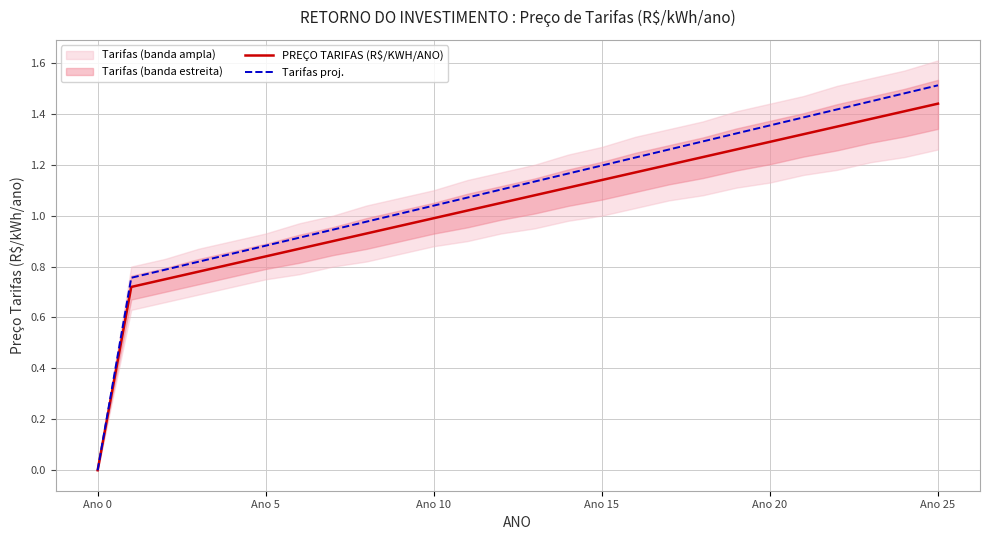

The PREÇO TARIFAS (R$/KWH/ANO) series shows 2.5 at Ano 25. True or false?

False